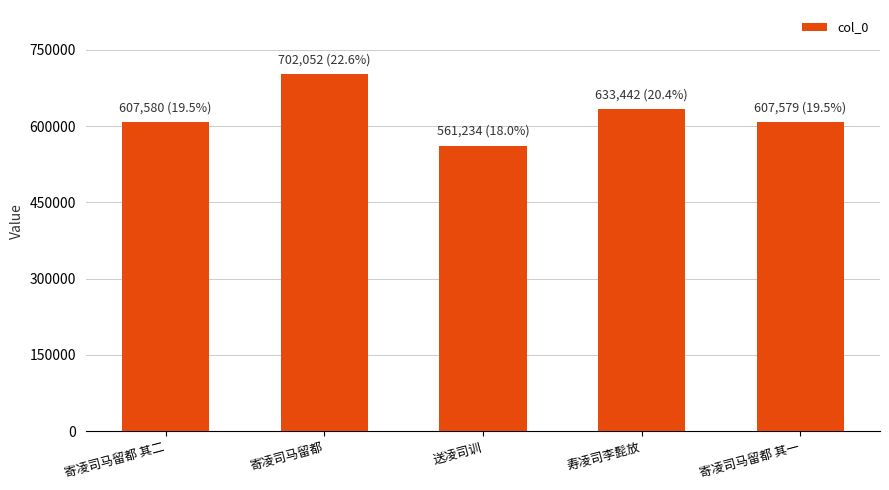

What is the sum of the values at 寄凌司马留都 其一 and 寿凌司李髭放?

1241021